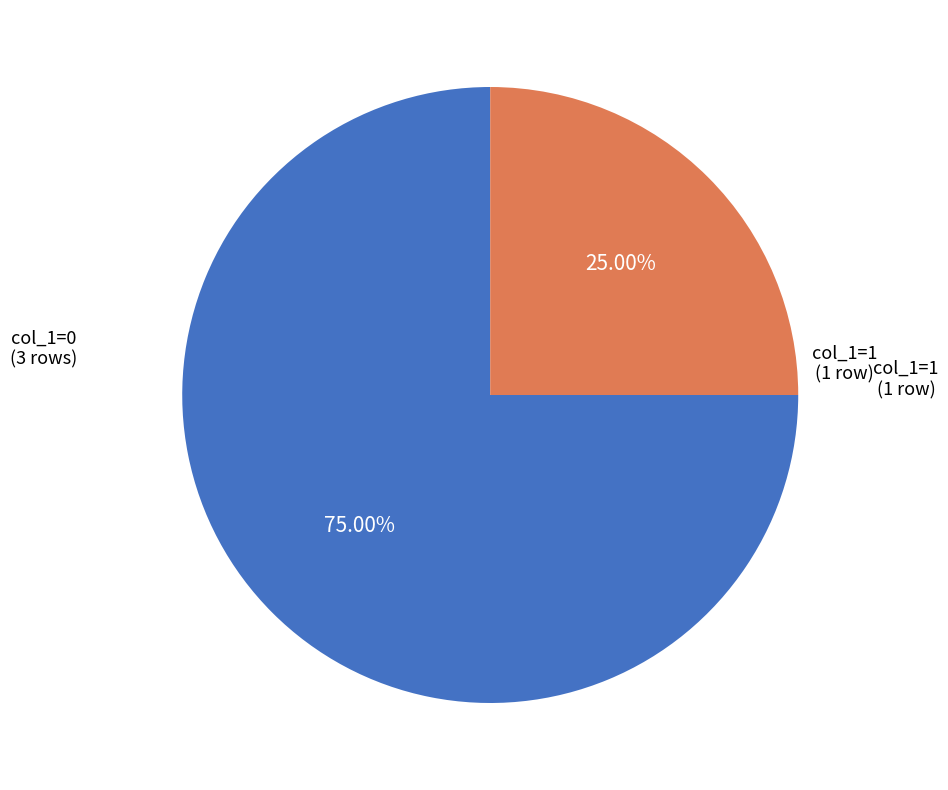

Is there any slice that represents more than half of the pie?

Yes